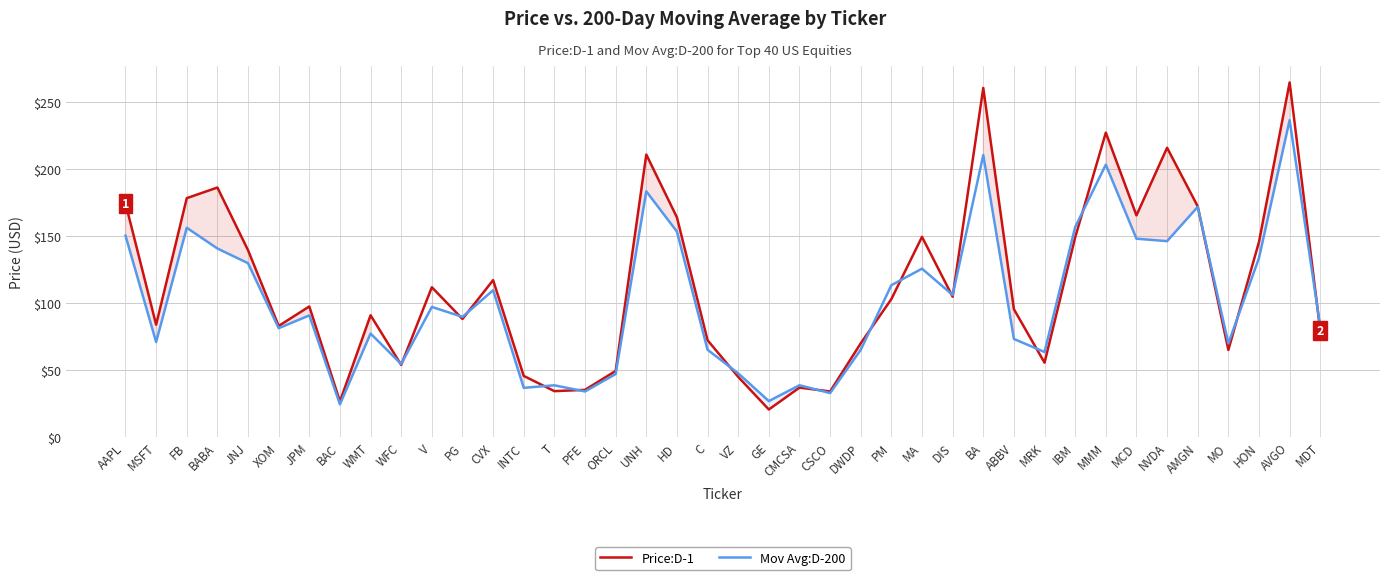

Which series has the largest range (max minus min)?

Price:D-1